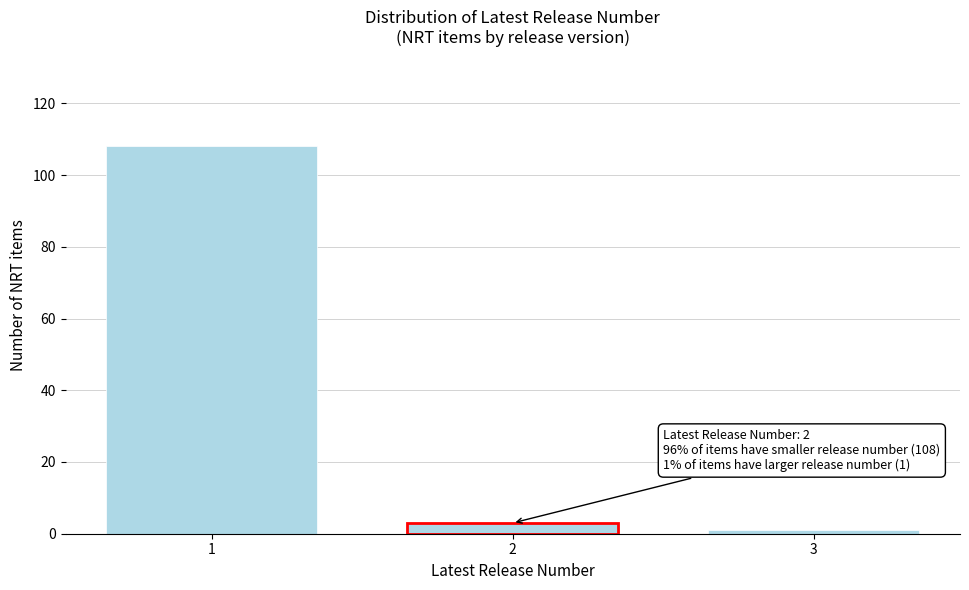

Reading left to right, list all the values displayed in this chart.

1=108	2=3	3=1